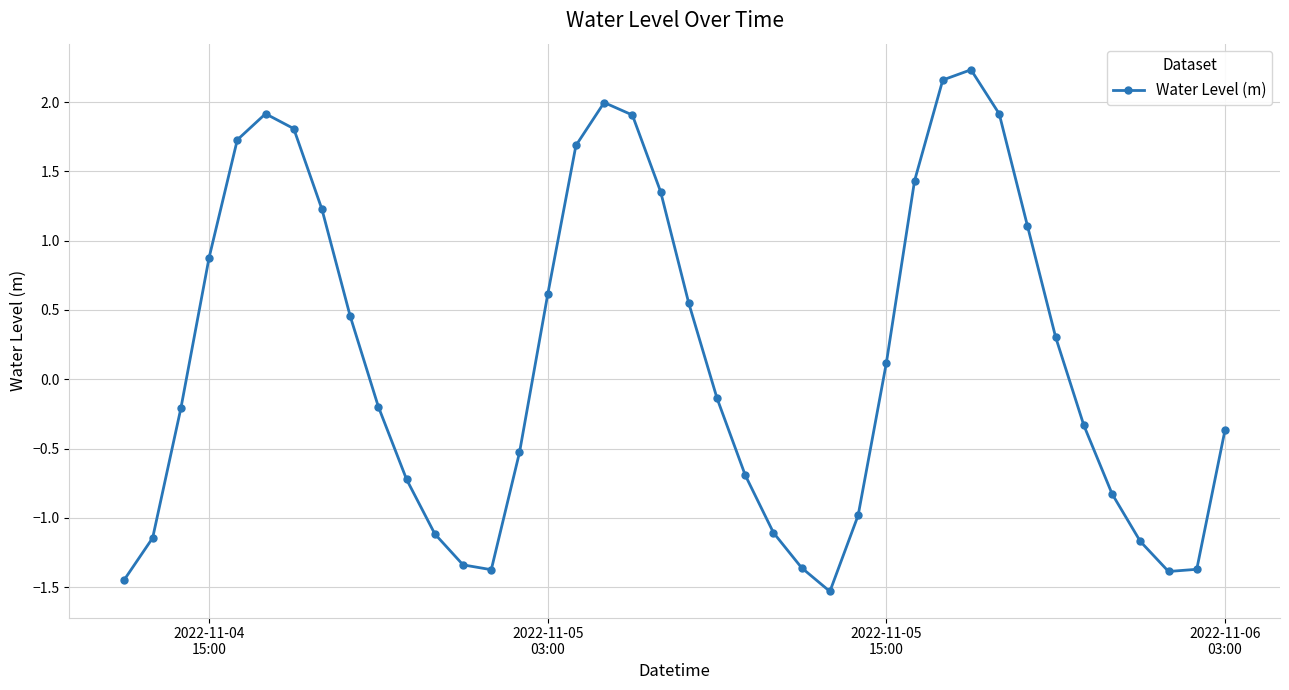

How many points are lower than both their immediate neighbors (excluding endpoints)?

3